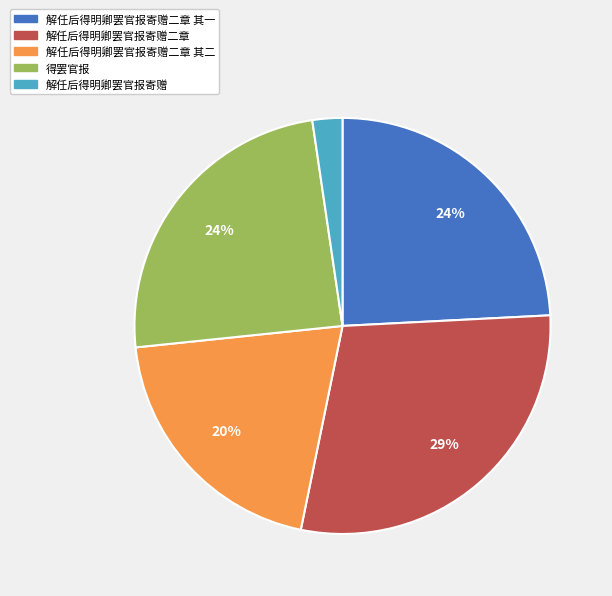

Is 得罢官报 the majority of the pie?

No